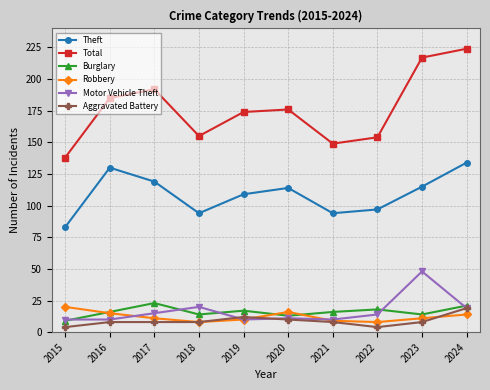

What is the lowest value of the Robbery series?

8